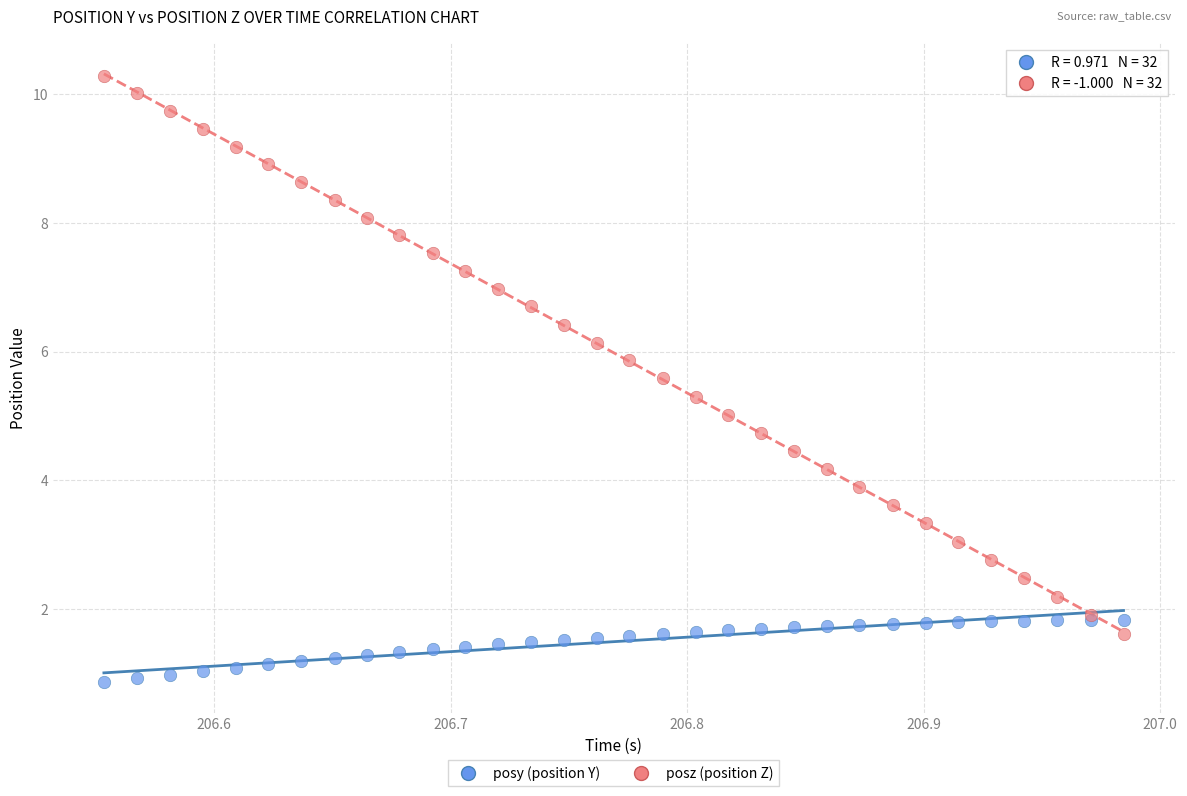

Which series has the widest spread of Y values?

posz (position Z)